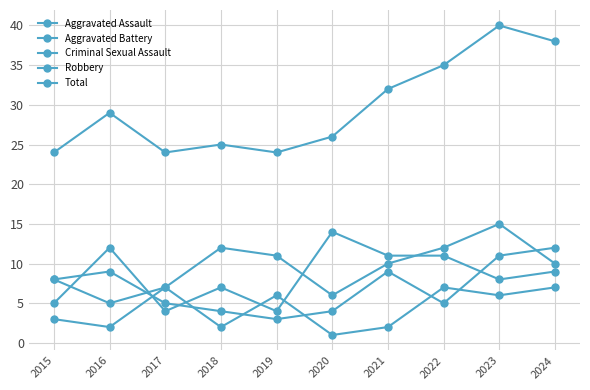

At which category does Criminal Sexual Assault reach its first local peak?

2017